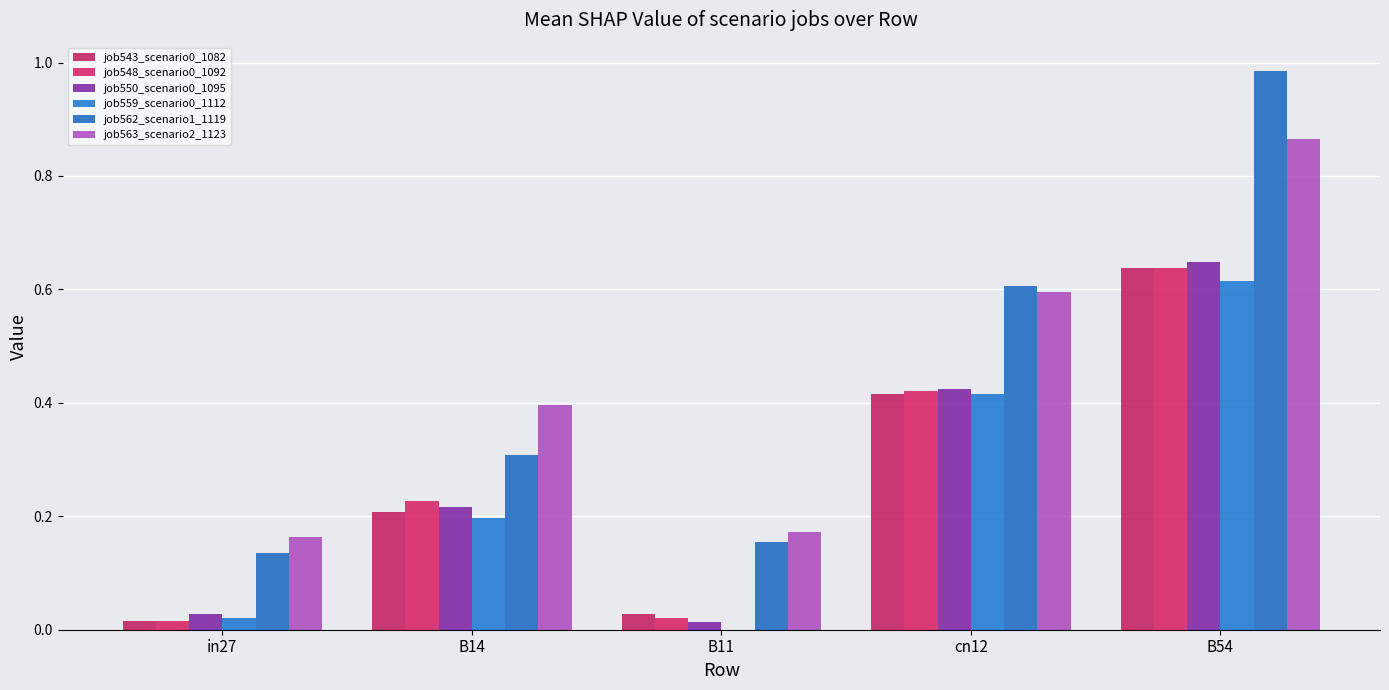

The value of job563_scenario2_1123 at B54 is 0.5. True or false?

False